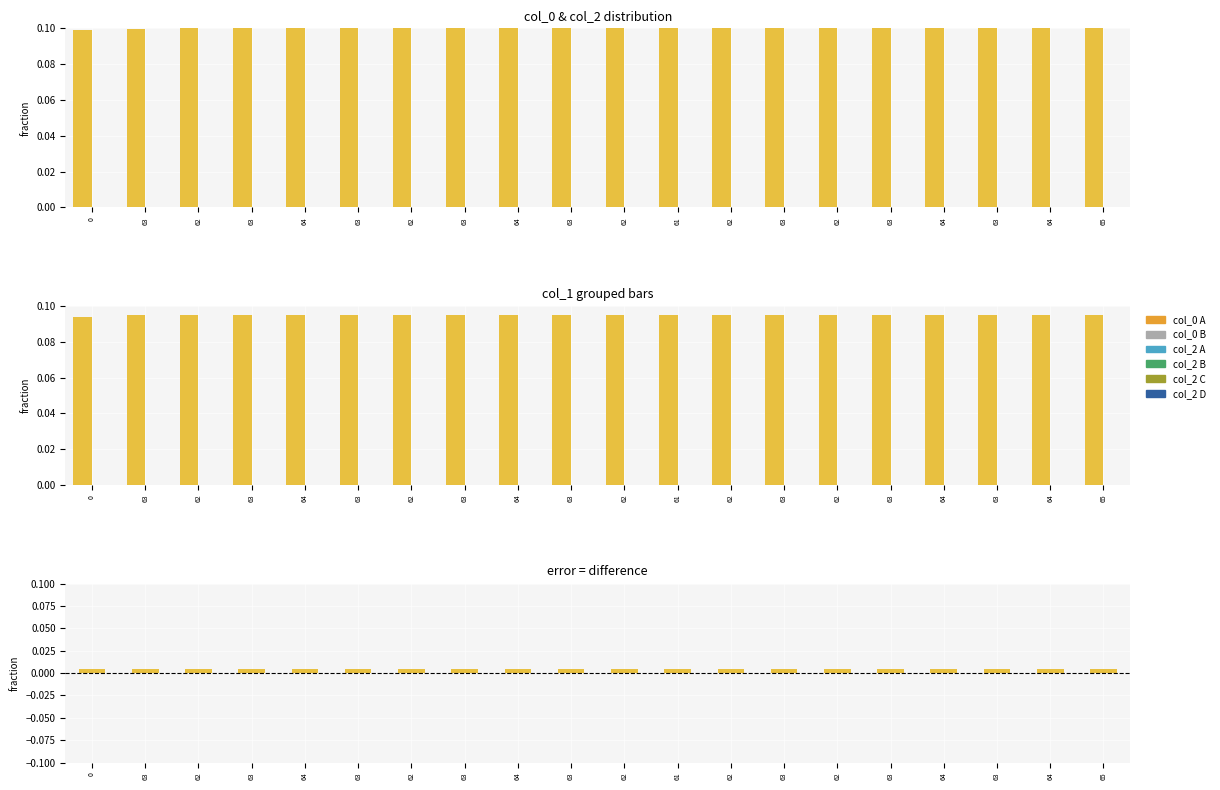

How many distinct data groups are displayed?

3